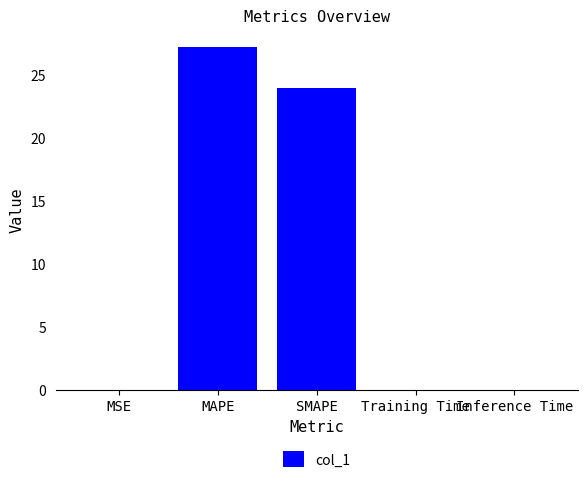

What is the sum of all values?

51.2